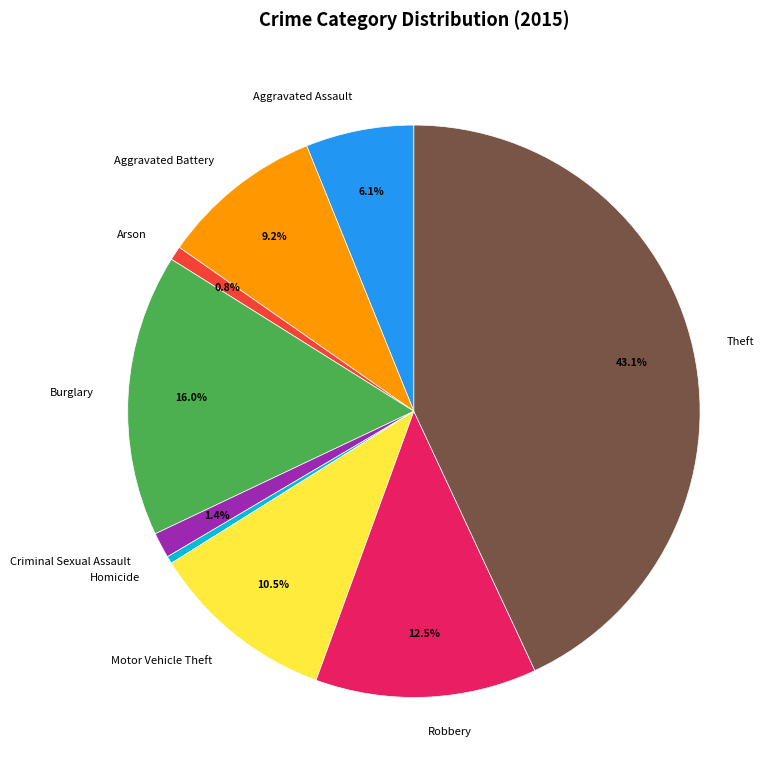

Between Arson and Aggravated Battery, which is larger?

Aggravated Battery